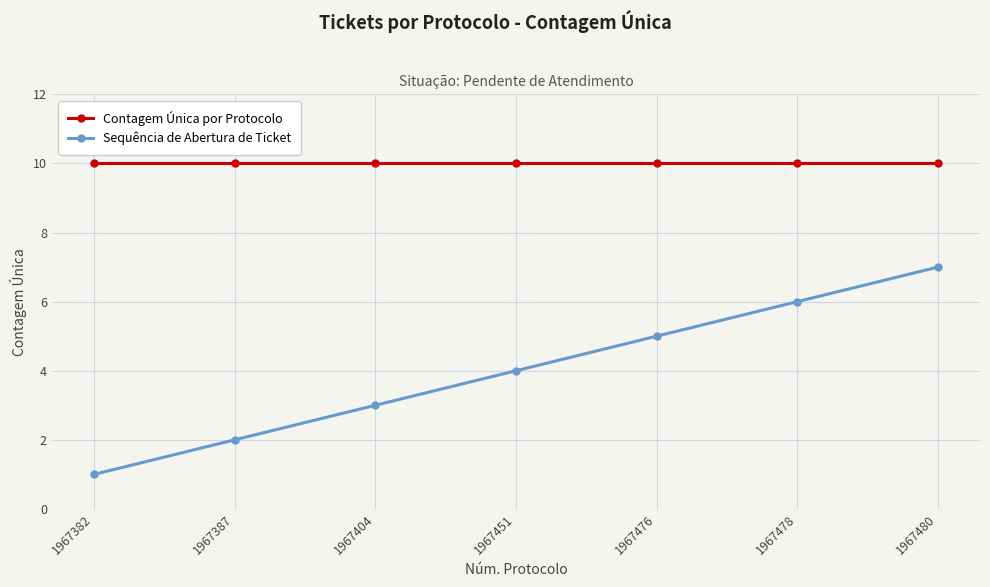

How many lines are shown in the chart?

2